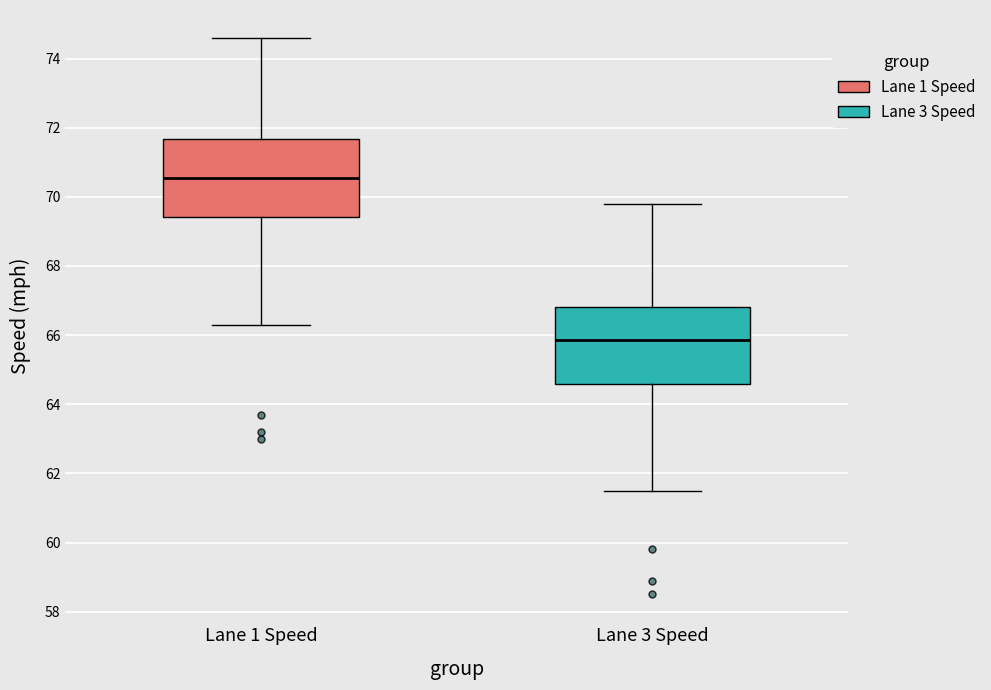

Which box has the lowest median line?

Lane 3 Speed